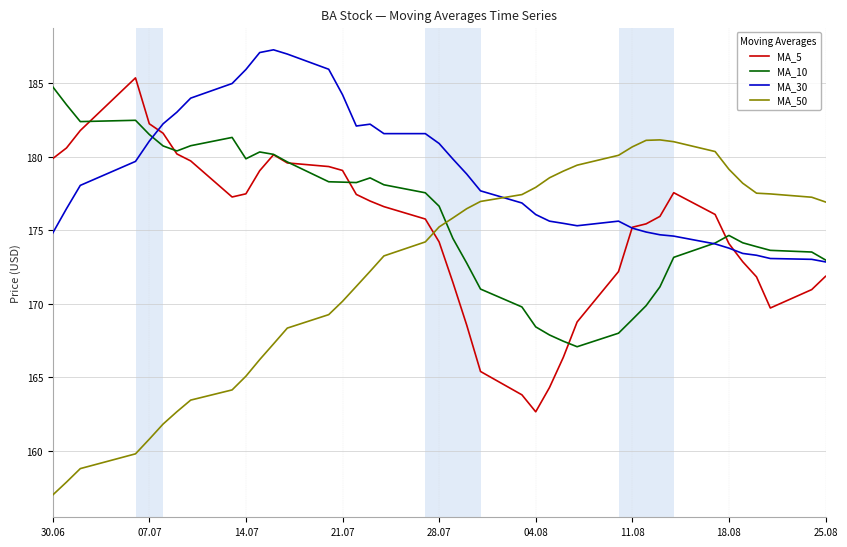

What is the smallest value displayed?

157.0